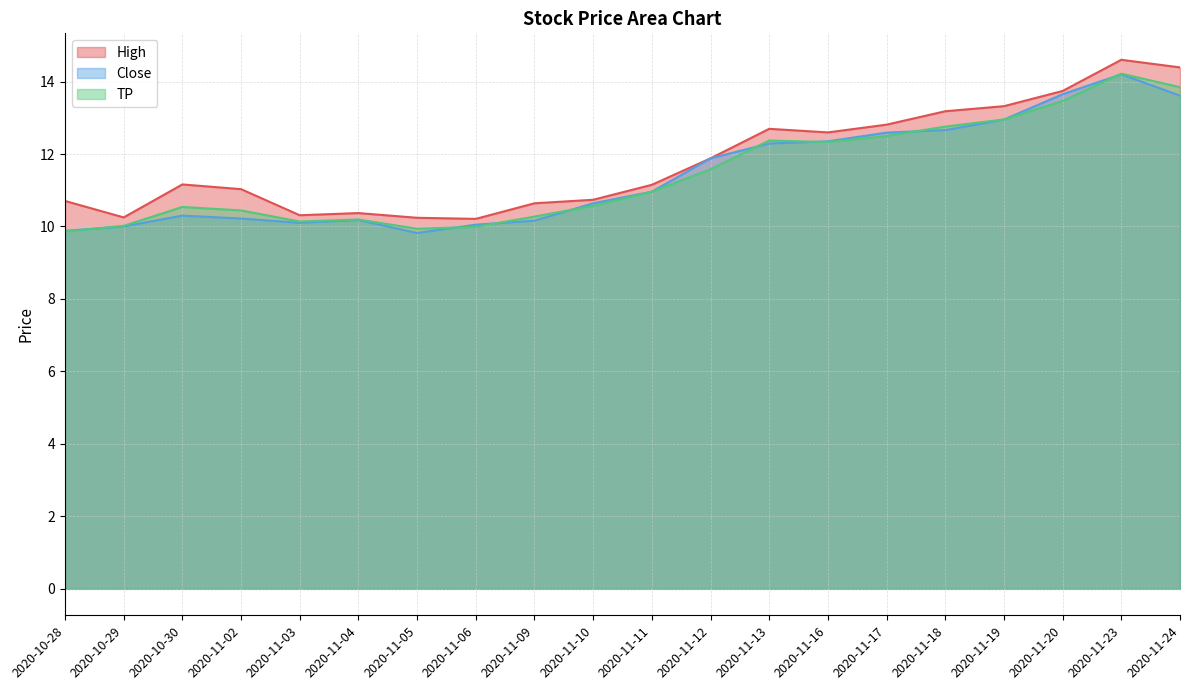

Read the High value at 2020-11-10.

10.7